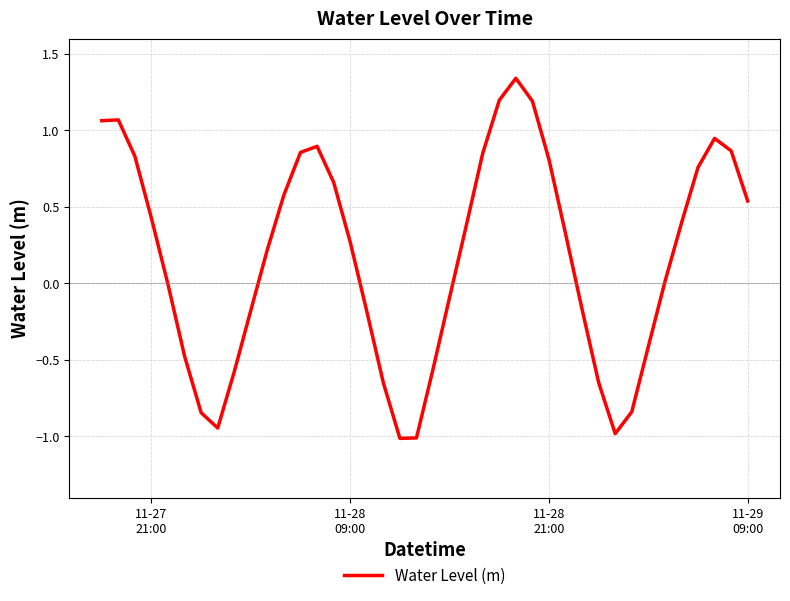

Does the chart display data point markers on the line(s)?

No